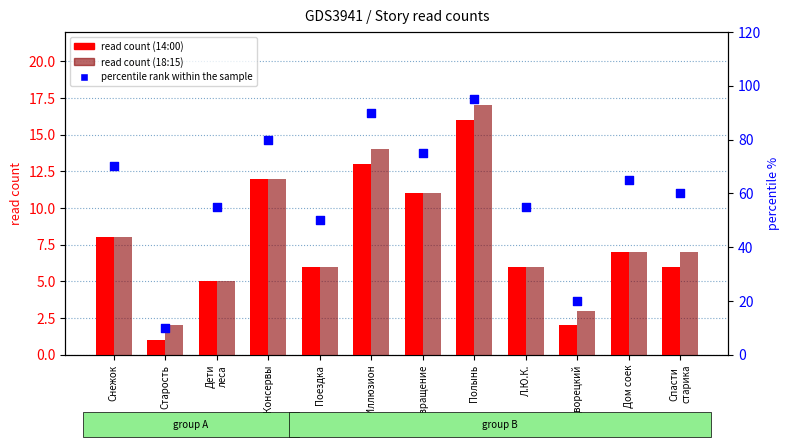

At how many categories does at least one series exceed 1?

12